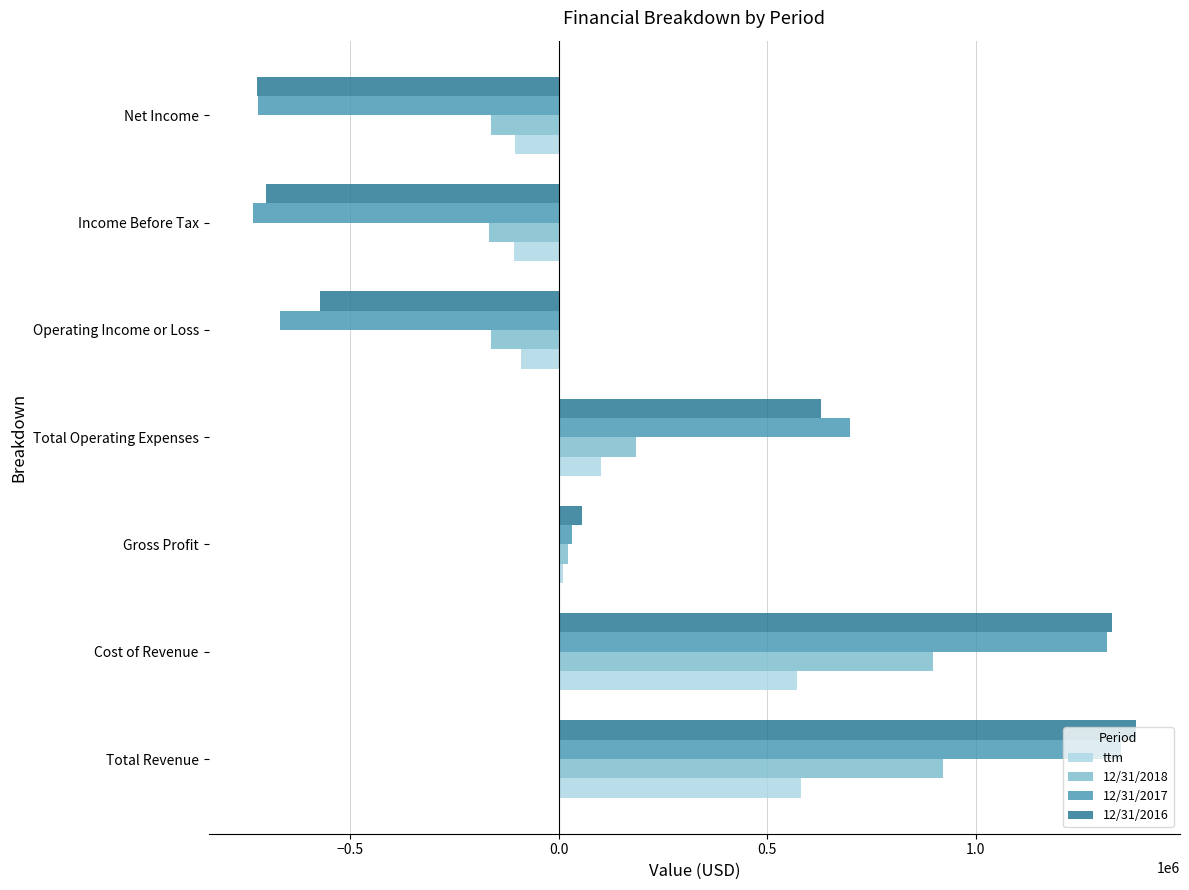

What is the lowest value of the ttm series?

-106874